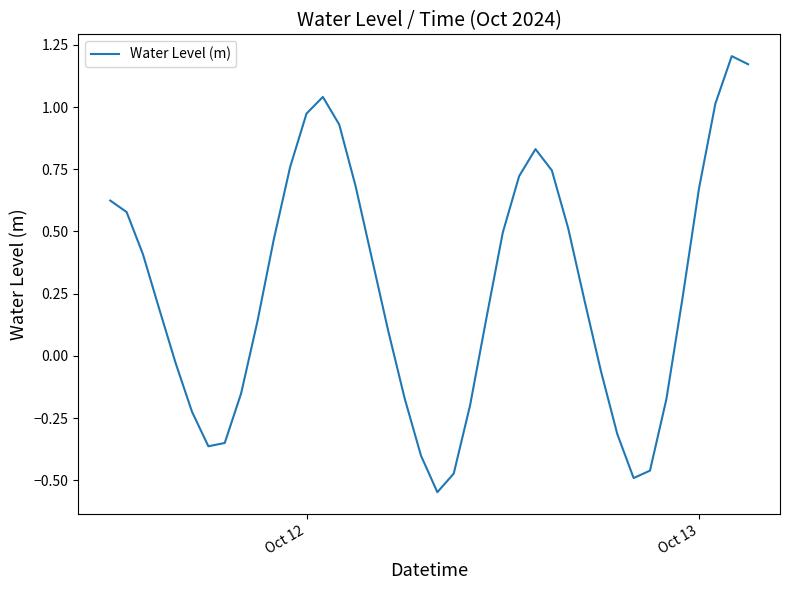

What is the sum of all values?

10.9